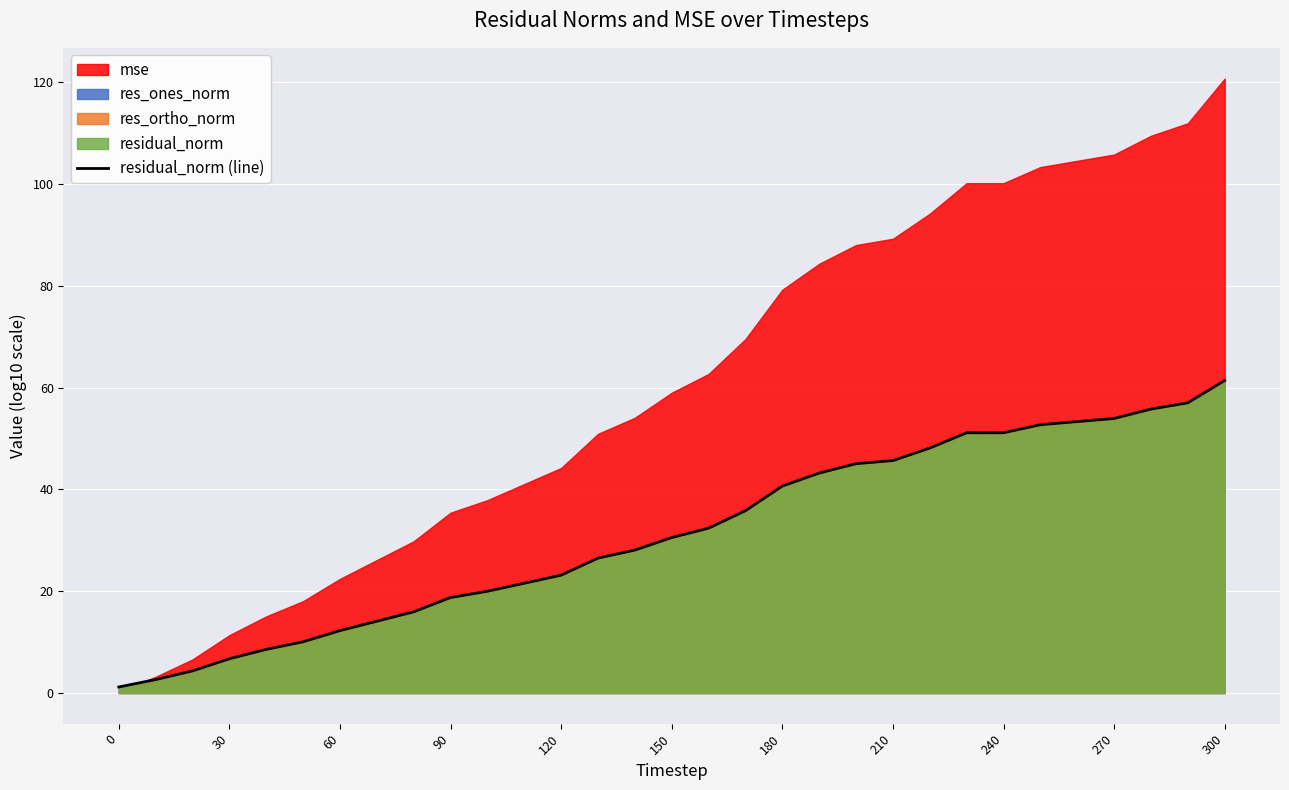

Is it true that residual_norm (line) equals 53.9 at 270?

True